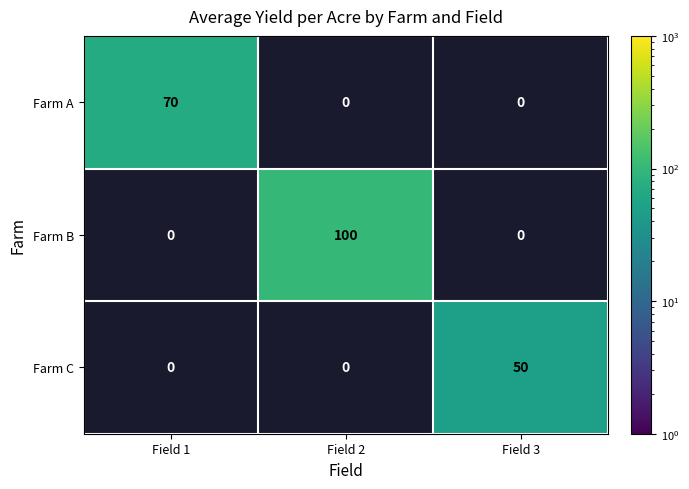

Which label corresponds to the largest value in the chart?

Field 2